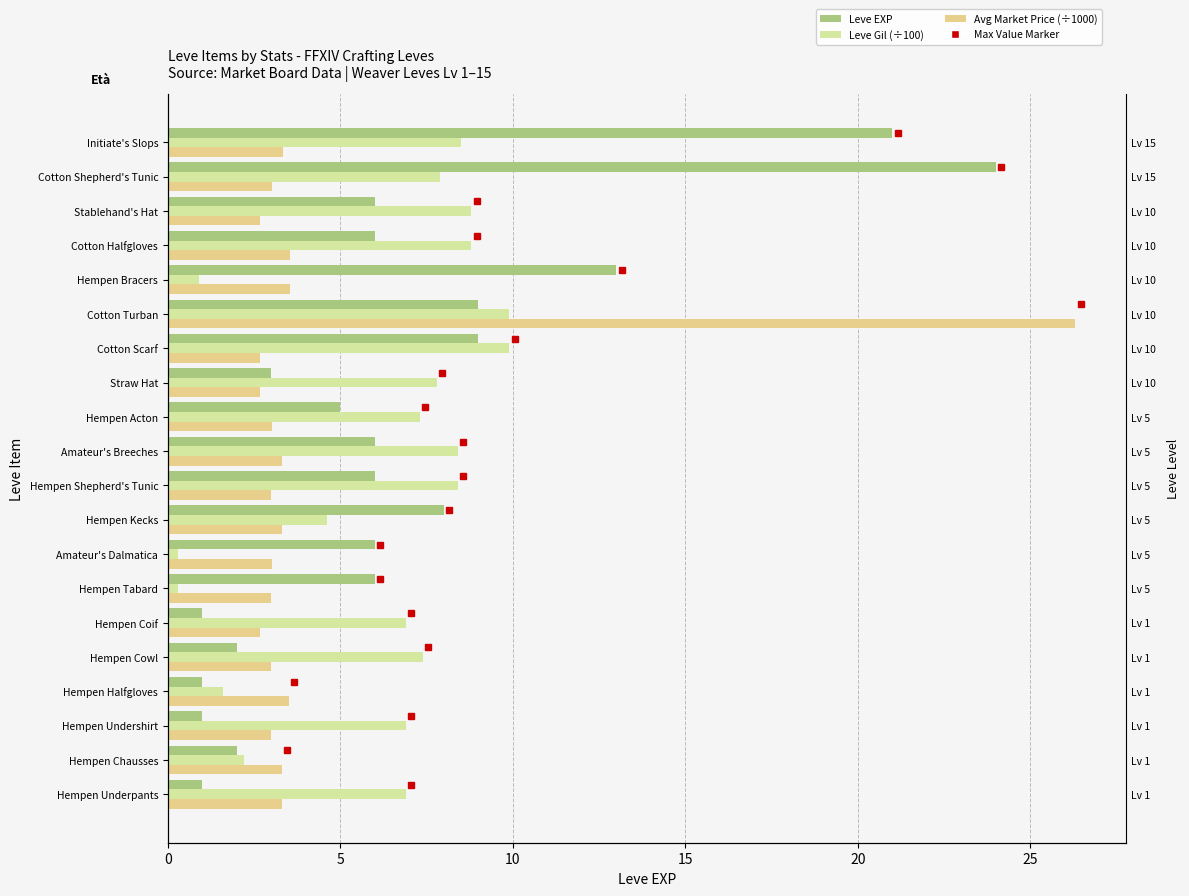

What is the difference between the maximum and minimum values in the Avg Price (x0.001) series?

23.6